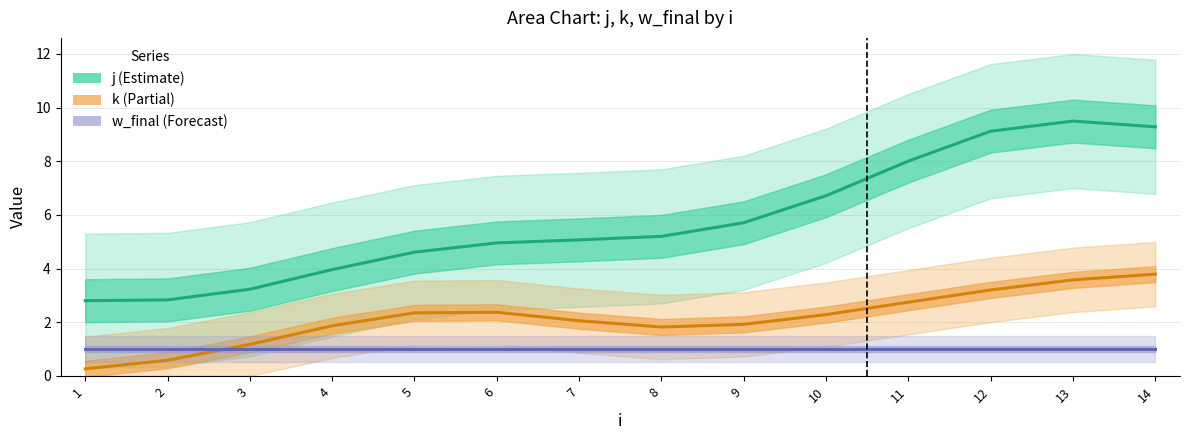

Which has a higher value, 6 or 9?

9